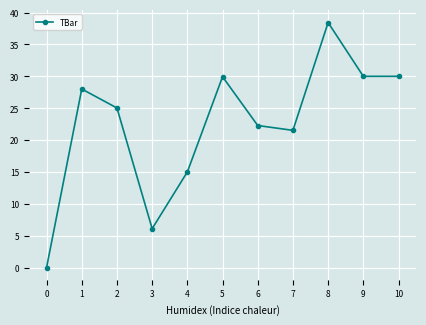

At which category does the data reach its first local valley?

3